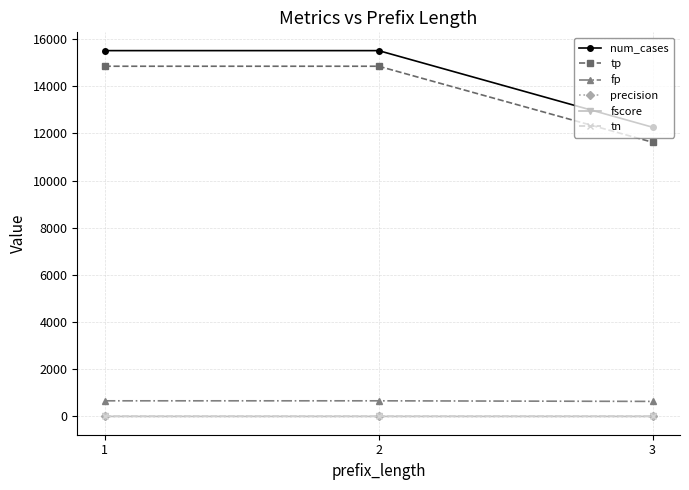

Between 1 and 3, which series saw the biggest shift?

num_cases